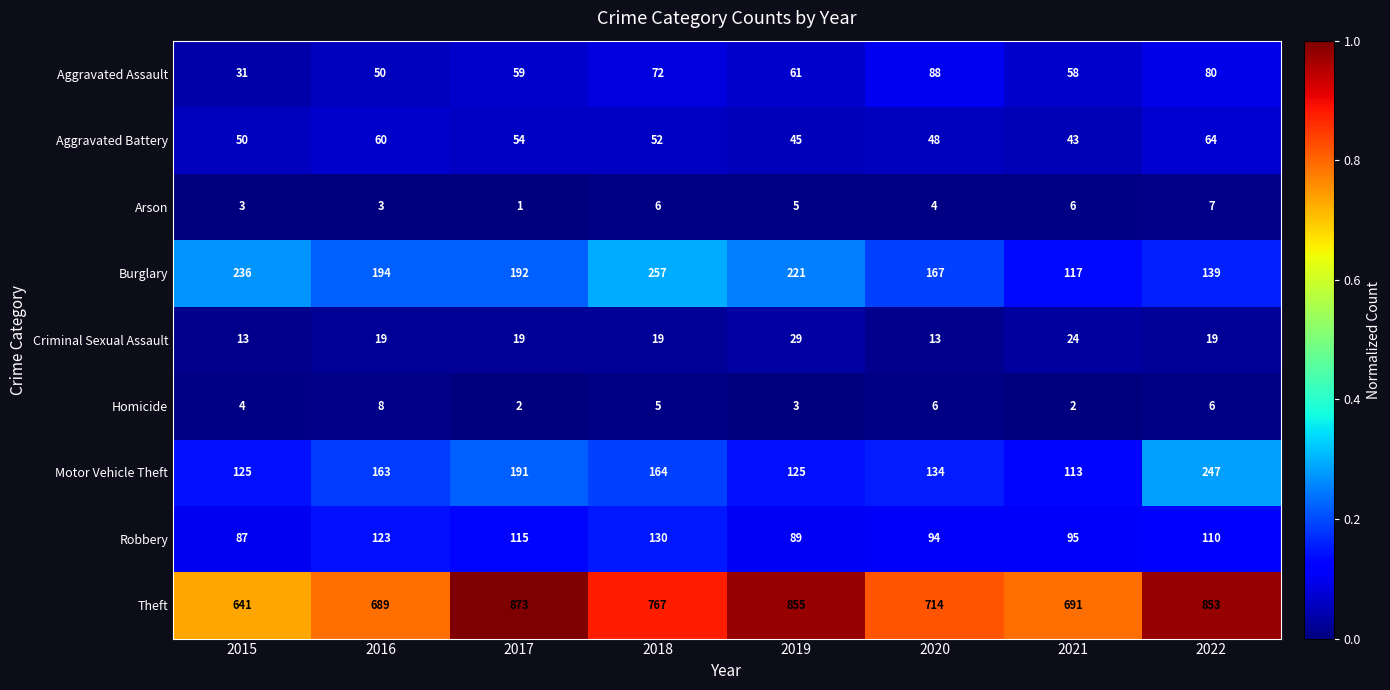

Count the number of data series in this chart.

9